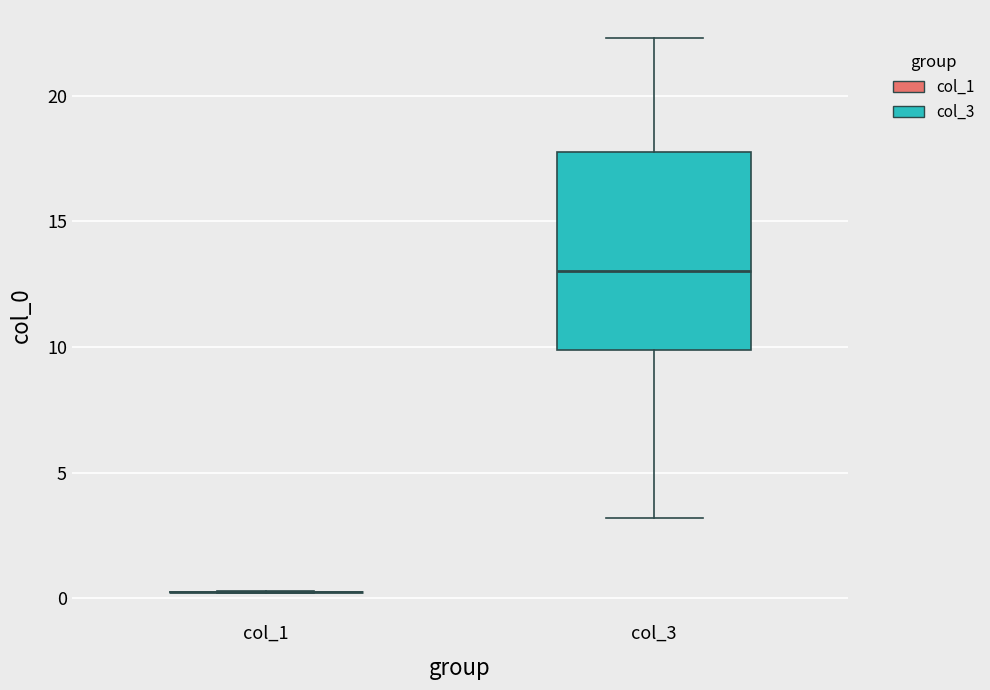

Comparing the boxes themselves (not the whiskers), which one is the tallest?

col_3